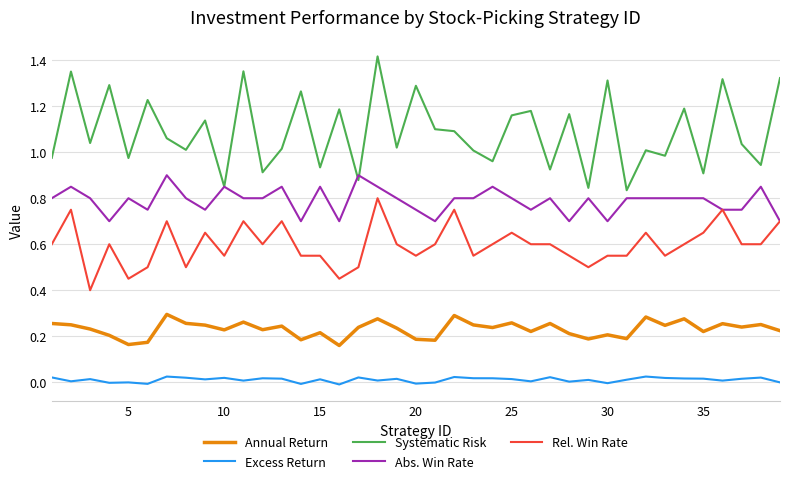

List the series in order of their overall mean, highest first.

Systematic Risk, Abs. Win Rate, Rel. Win Rate, Annual Return, Excess Return